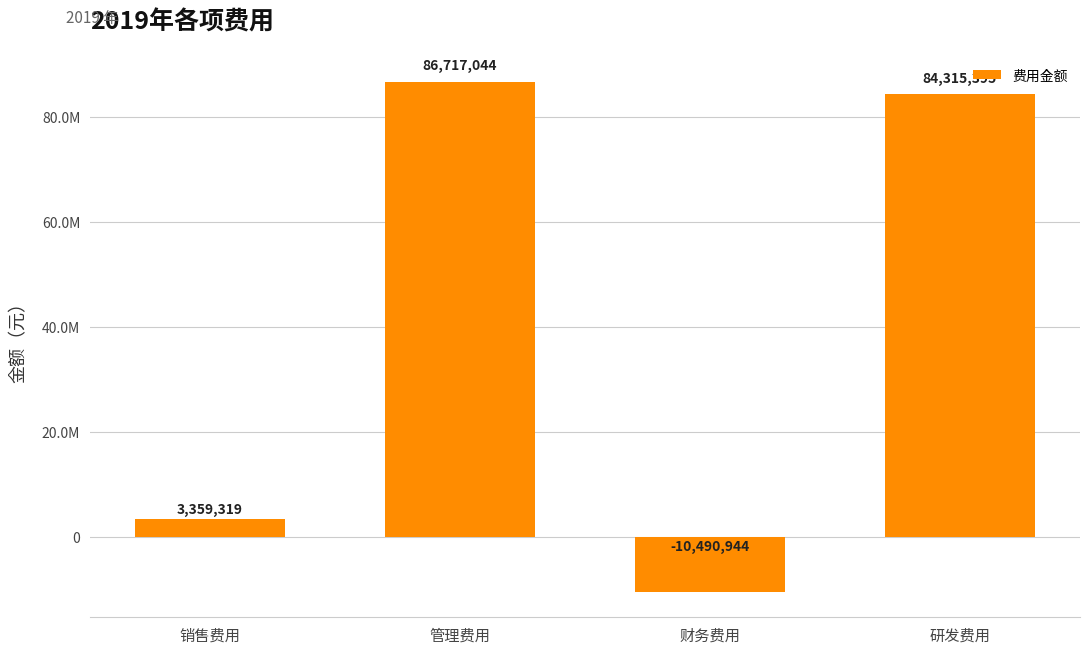

Rank the categories by value from highest to lowest.

管理费用, 研发费用, 销售费用, 财务费用